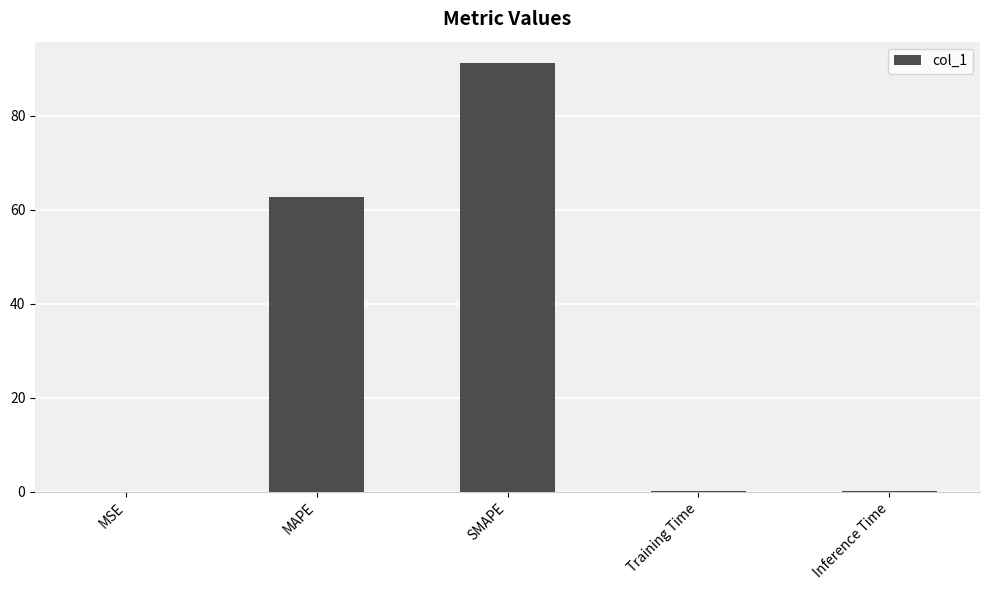

Which has a higher value, MAPE or Training Time?

MAPE